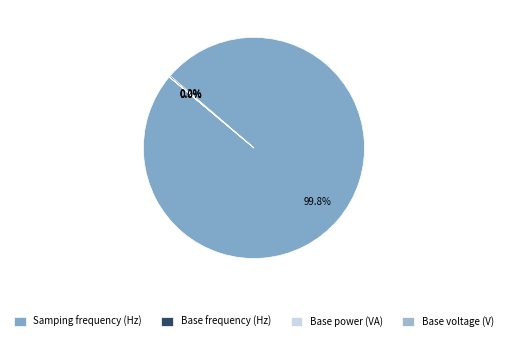

How many slices are in this pie chart?

4